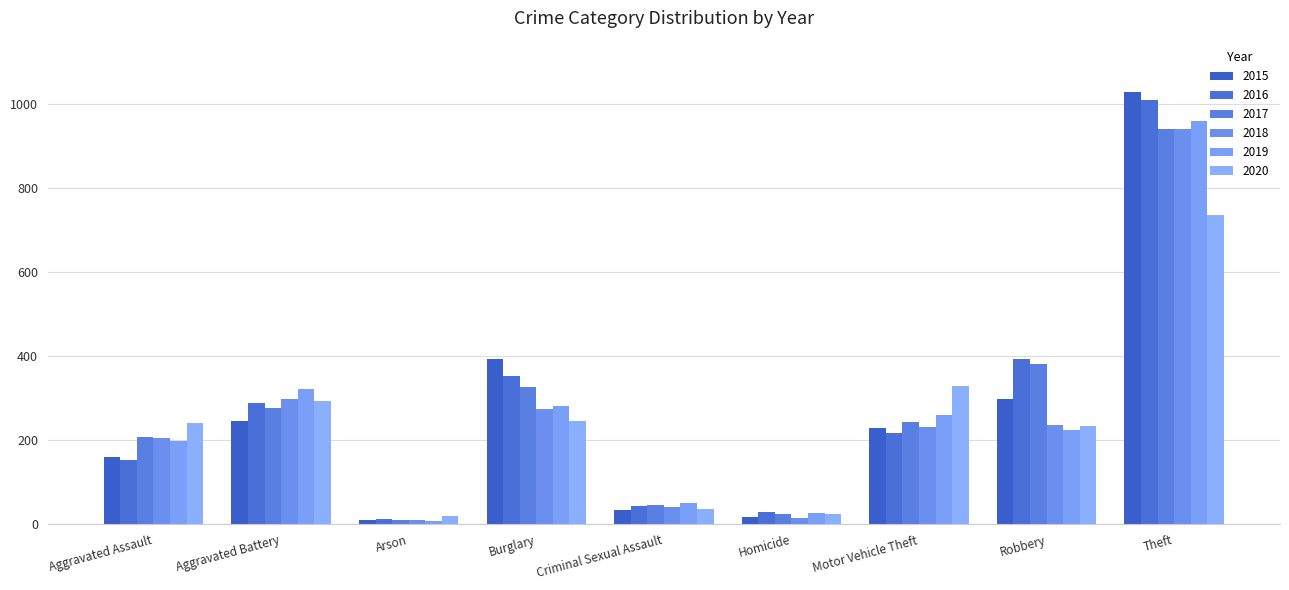

What is the average value of the 2016 series?

278